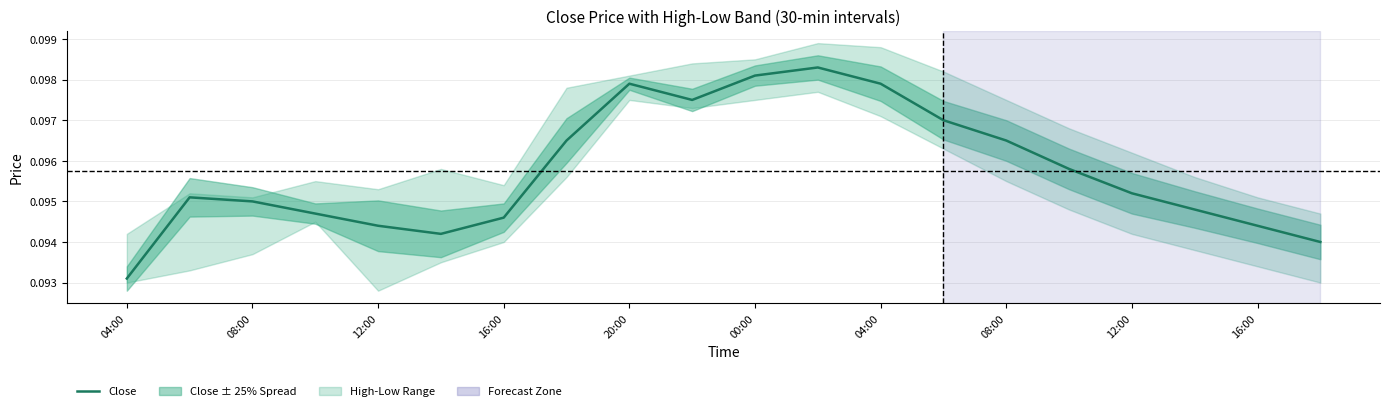

What is the smallest value displayed?

0.1